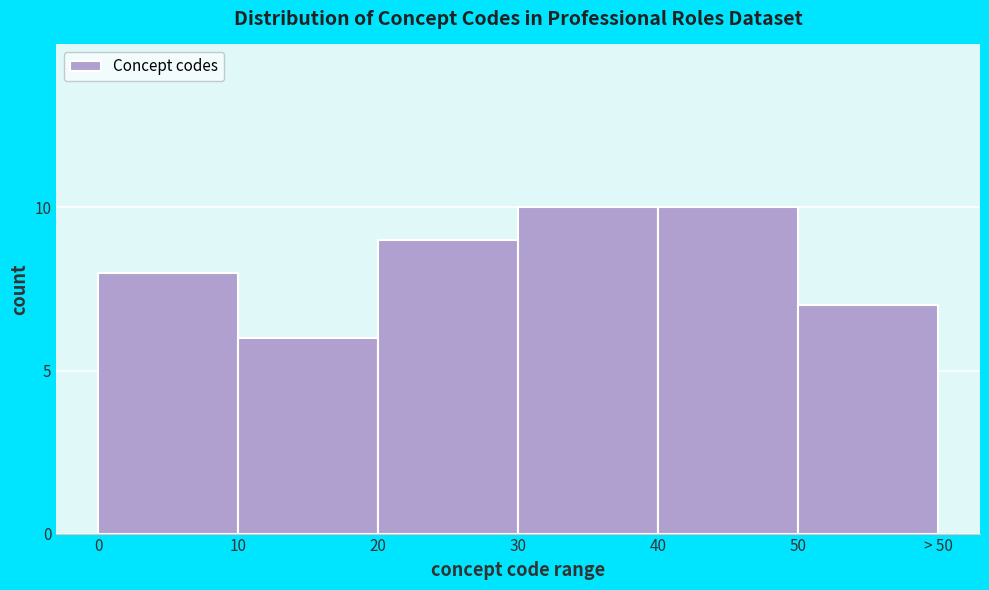

Reading left to right, what are all the values shown in this chart?

0=8	10=6	20=9	30=10	40=10	50=7